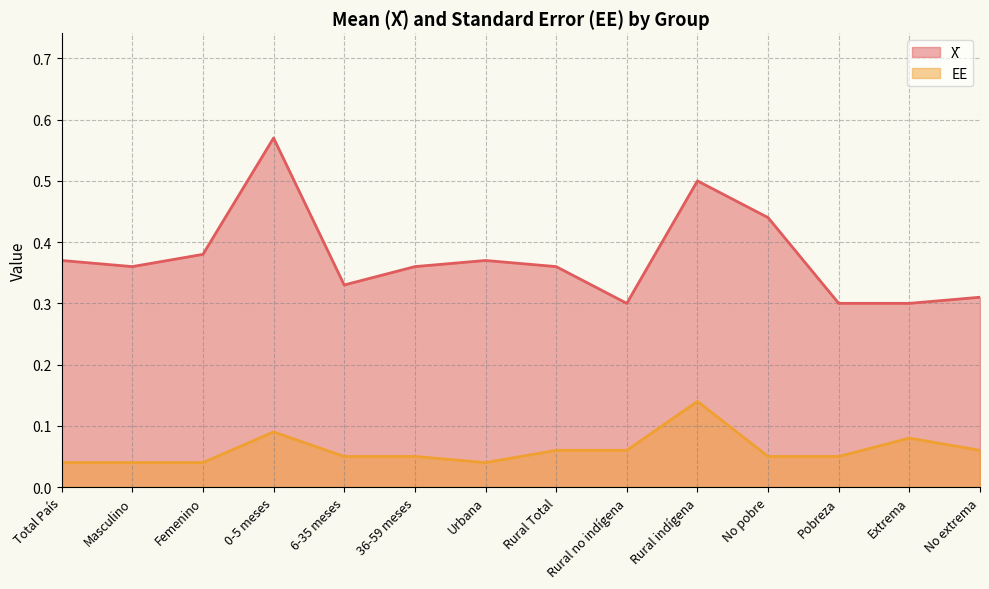

The X̄ series shows 0.5 at Rural indígena. True or false?

True